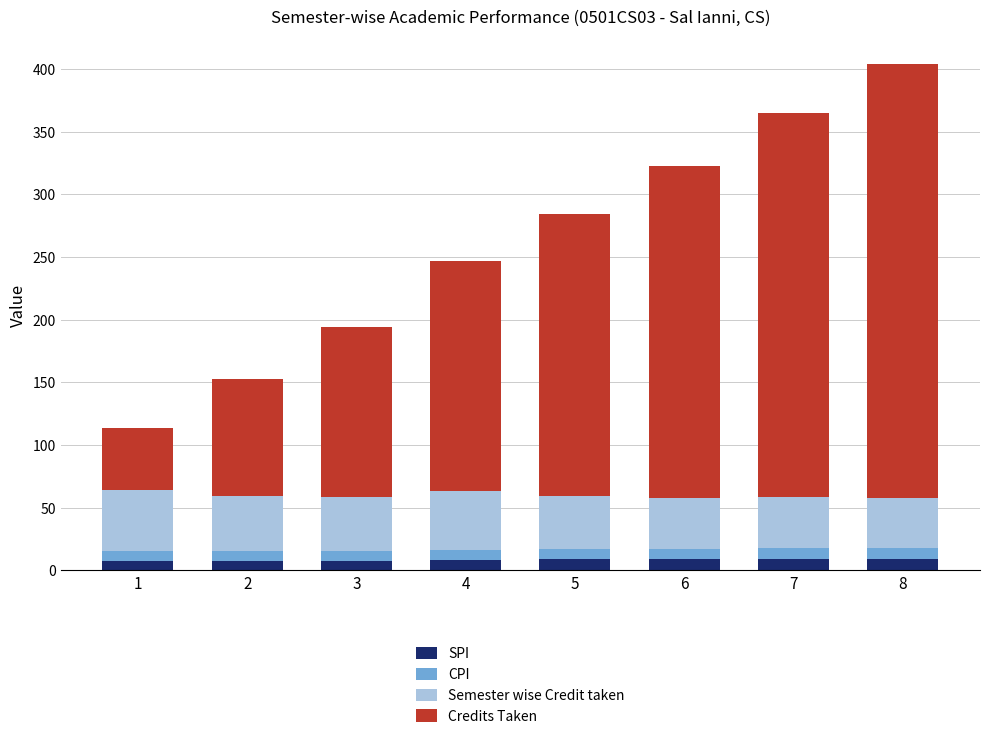

The value of SPI at 6 is 9.1. True or false?

True